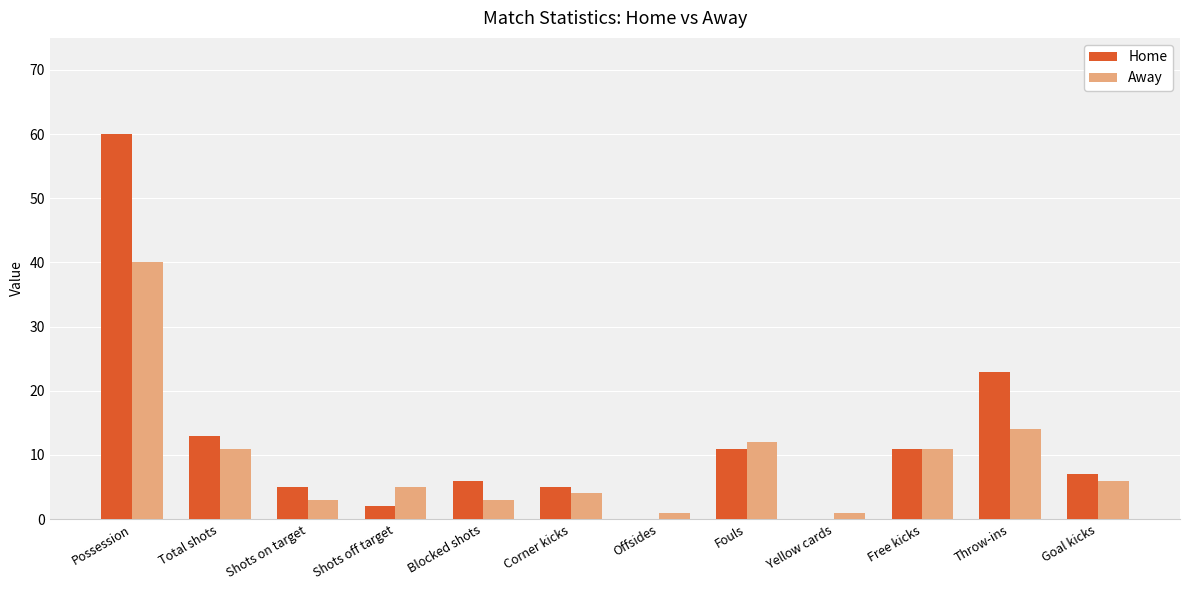

True or false: Home has a value of 9 at Throw-ins.

False